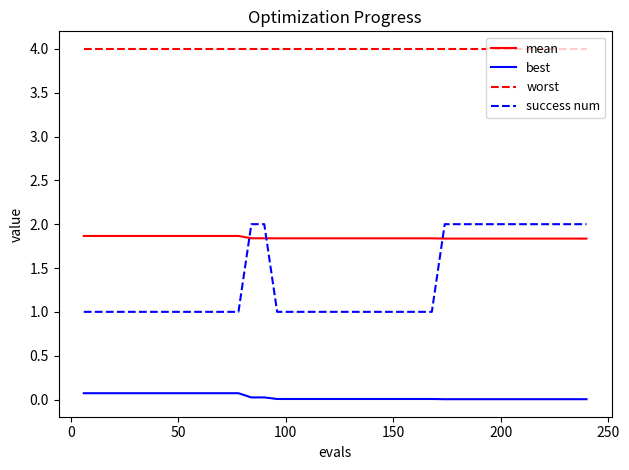

Which series has the largest range (max minus min)?

success num